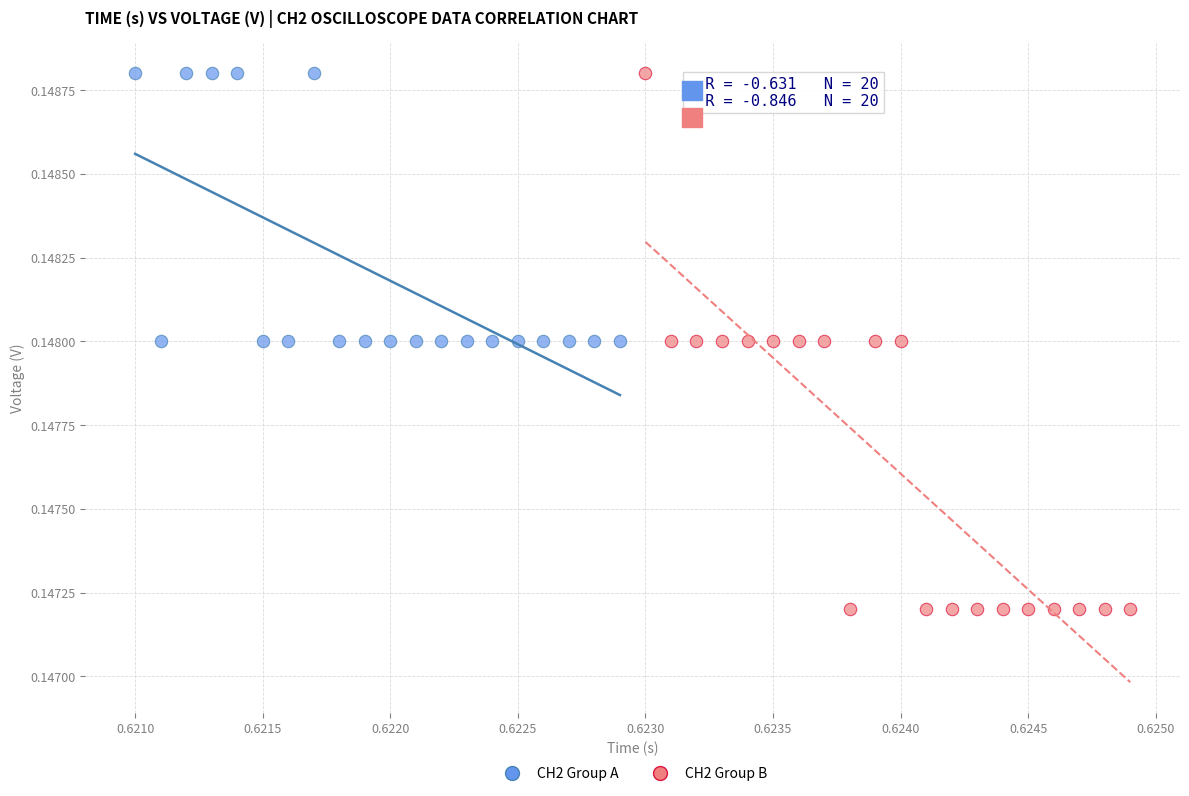

Which series reaches the minimum Y coordinate?

CH2 Group B